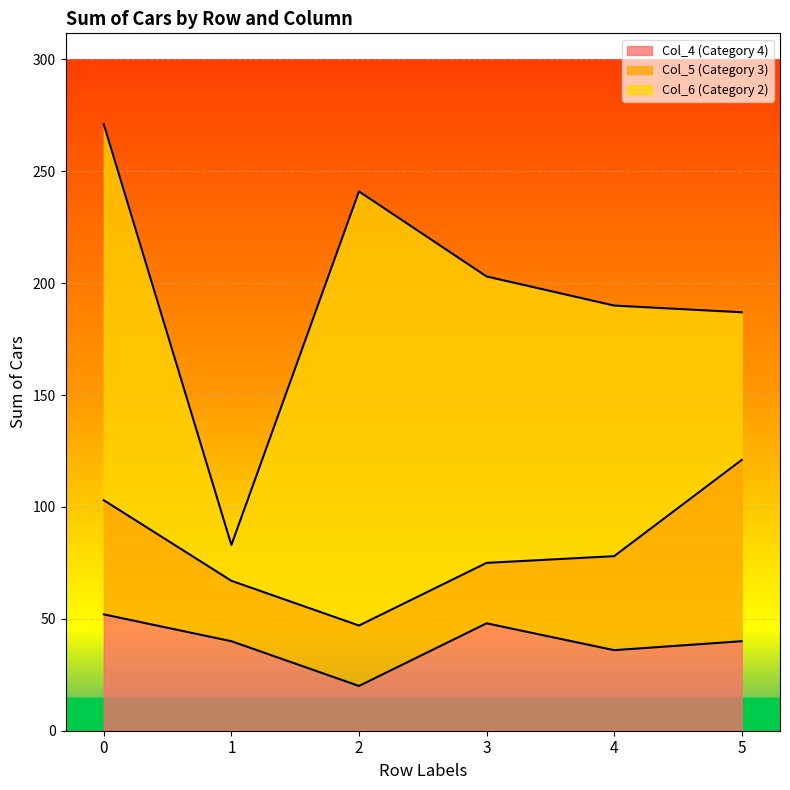

What are all the series names shown in the legend?

Col_4 (Category 4), Col_5 (Category 3), Col_6 (Category 2)